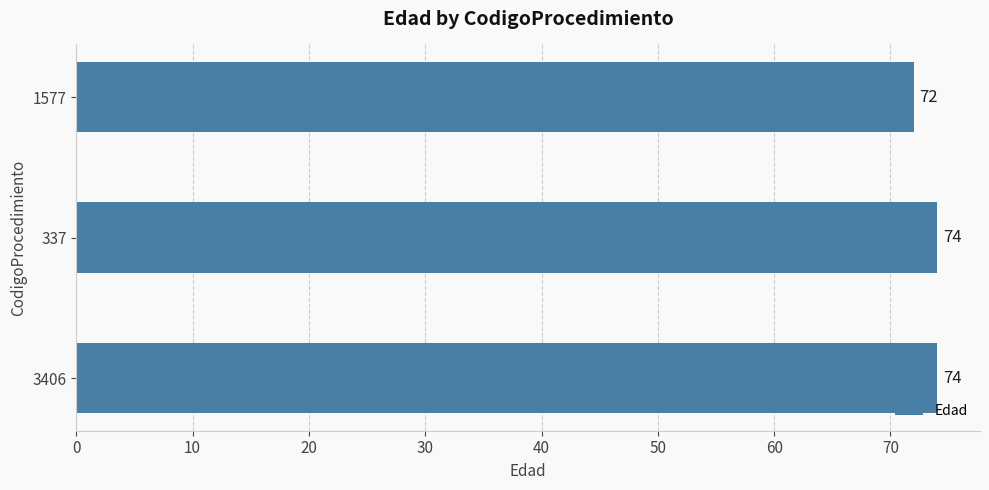

What is the label of the 2nd bar from the bottom?

337